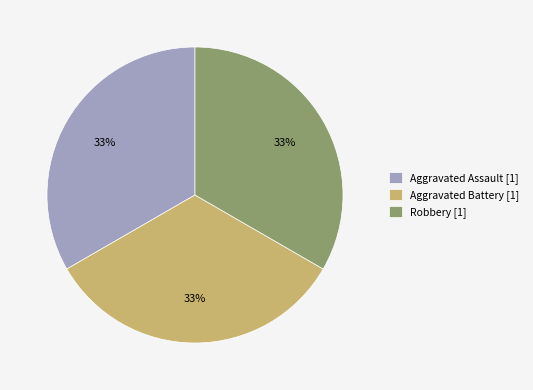

Does any single category account for the majority?

No